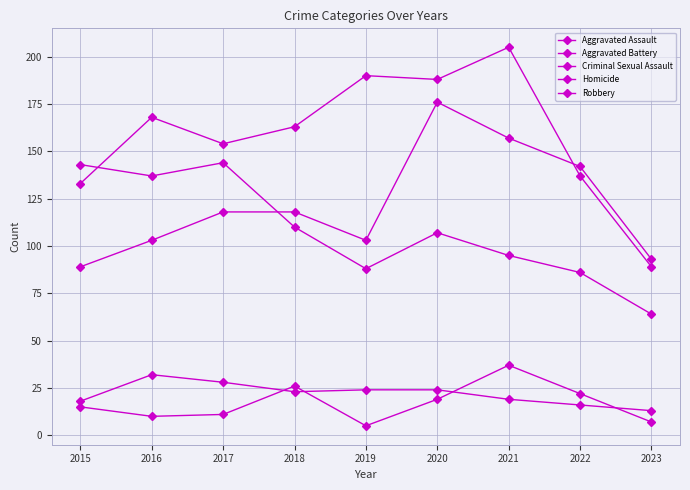

Count the Aggravated Assault values in the range 103 to 142.

5